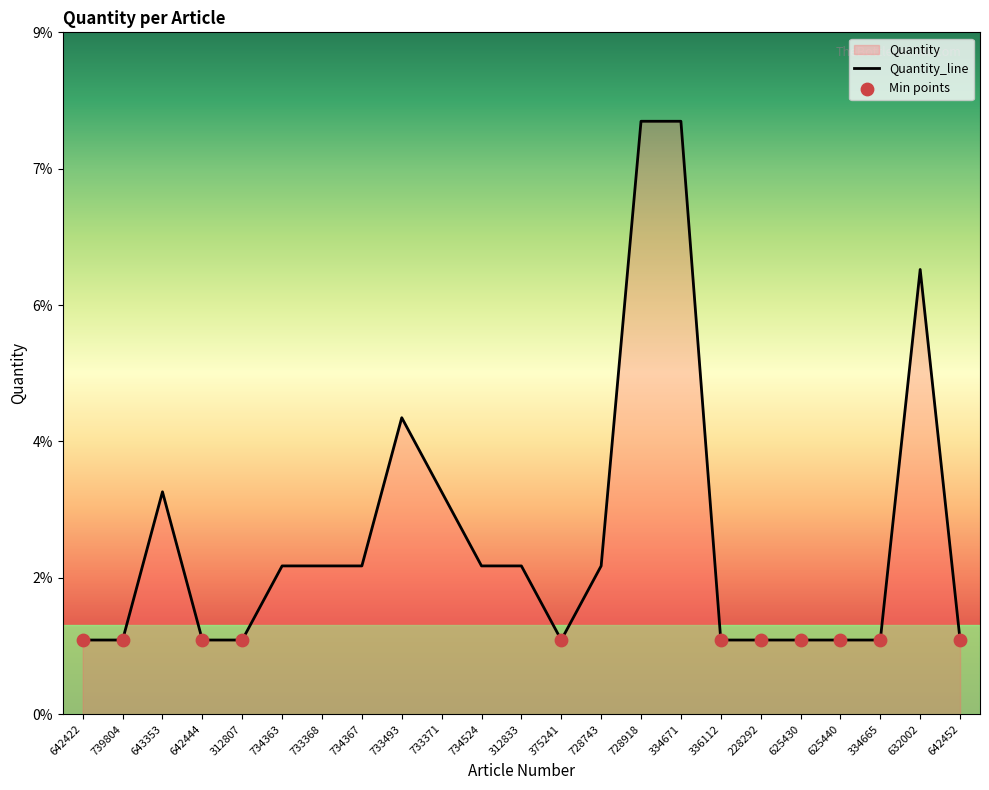

Approximately how many times larger is the value at 375241 compared to 643353?

0.3